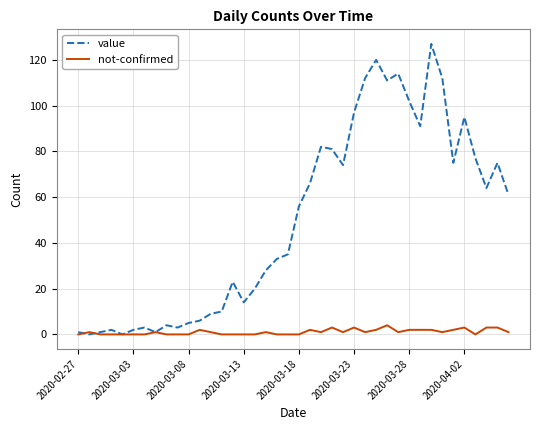

Which series has the widest spread of values?

value